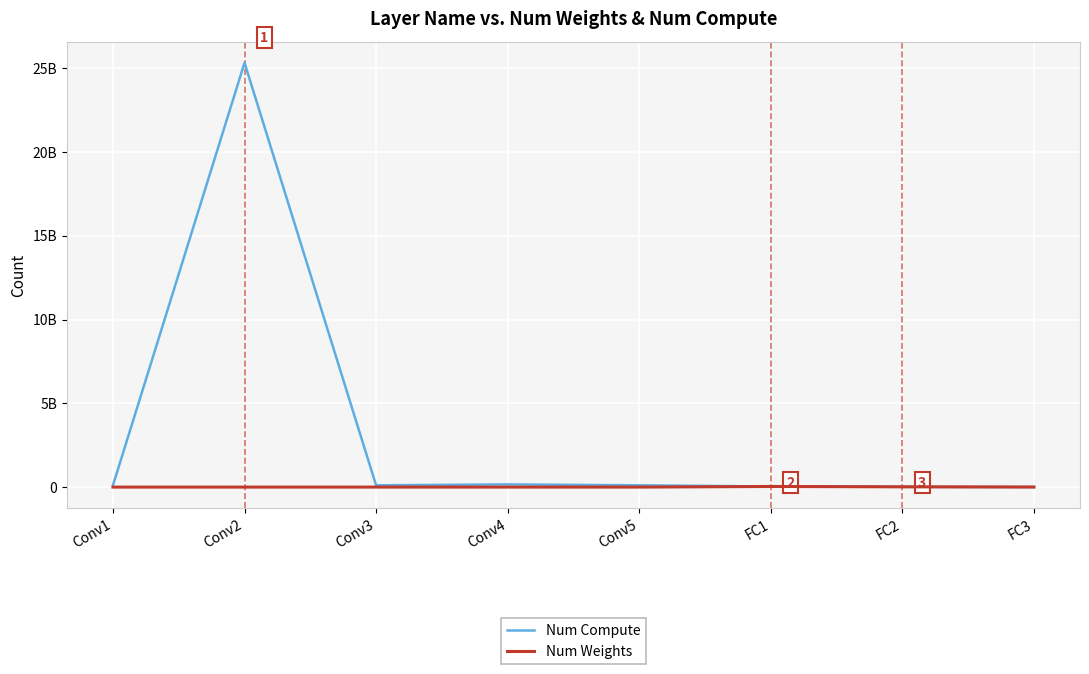

At which category does the chart reach its peak across all series?

Conv2